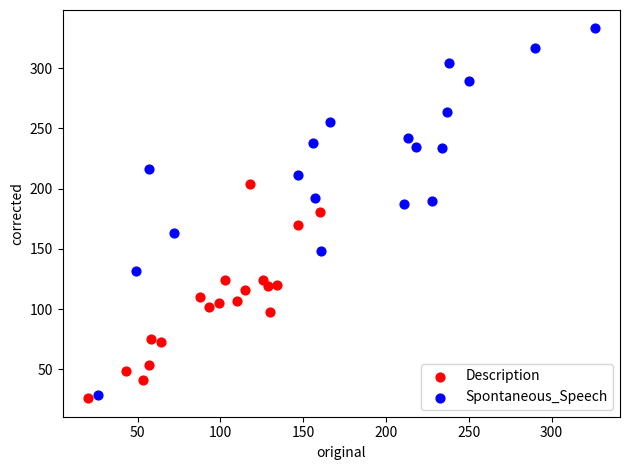

What are all the series names shown in the legend?

Description, Spontaneous_Speech